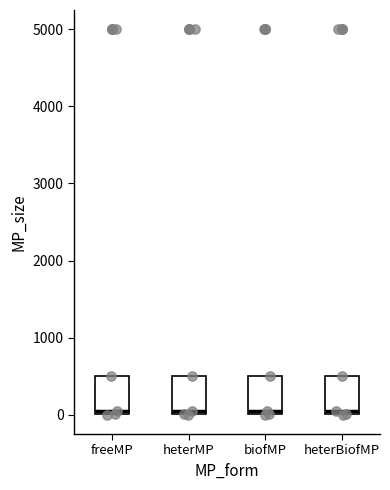

Reading left to right, transcribe this box plot: for each box, give where its median line is, the range the box spans, and where its two whiskers end, as read against the y-axis. The values are not printed on the chart, so give them approximately, as read against the axis.

freeMP: median 100, box 0 to 500, whiskers 0 to 500
heterMP: median 100, box 0 to 500, whiskers 0 to 500
biofMP: median 100, box 0 to 500, whiskers 0 to 500
heterBiofMP: median 100, box 0 to 500, whiskers 0 to 500